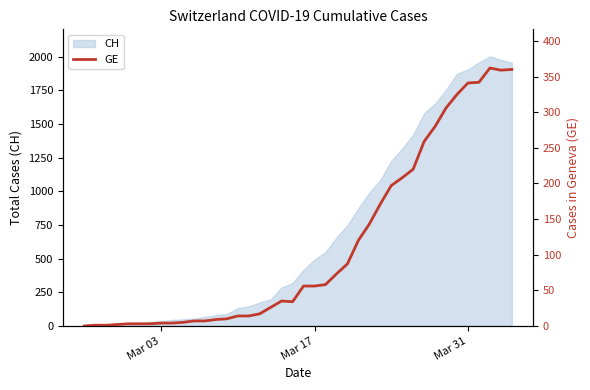

How many points are higher than both their immediate neighbors (excluding endpoints)?

2